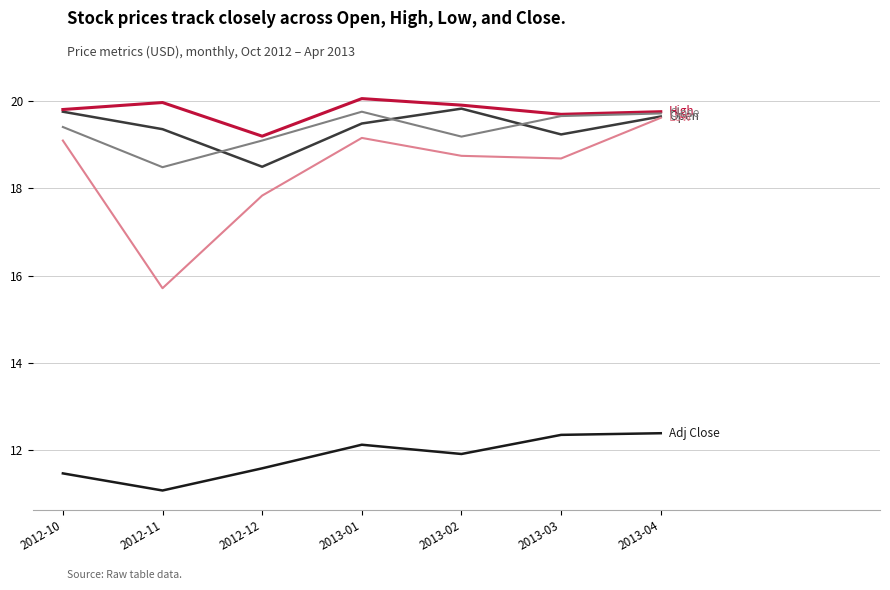

Does the chart have visible grid lines?

Yes